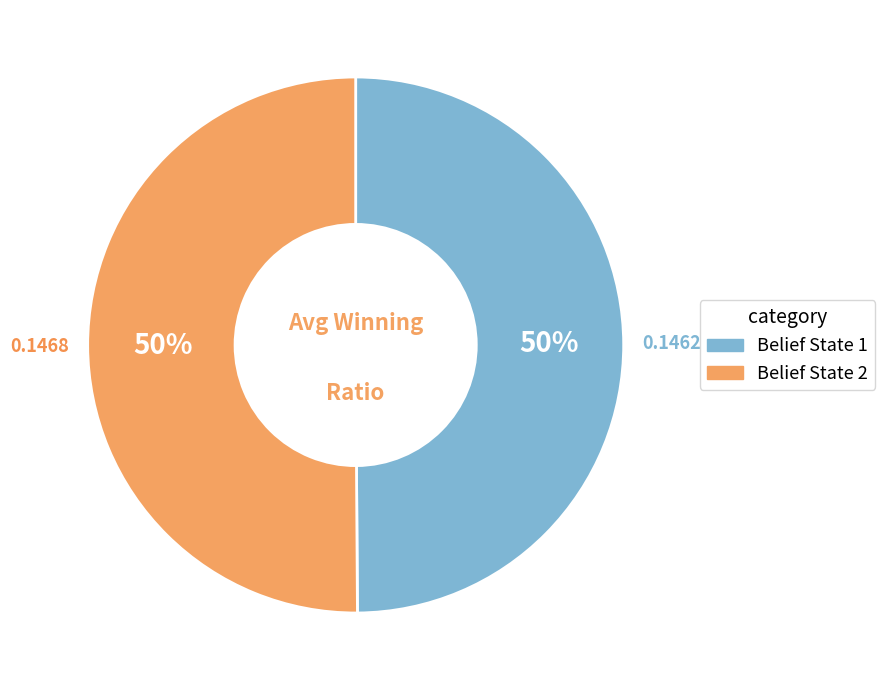

To the nearest percent, what is the difference between the Belief State 2 and Belief State 1 slice percentages?

0%